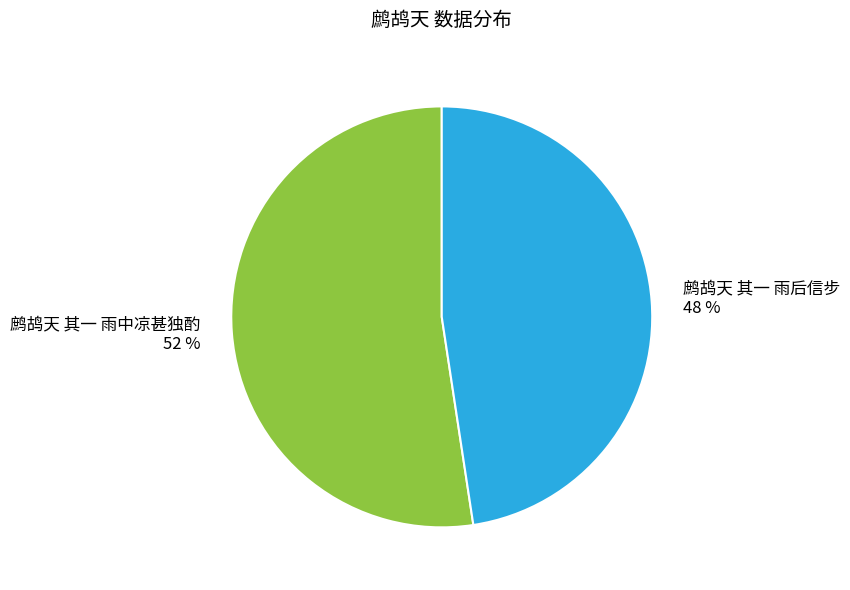

To the nearest percent, what is the average slice percentage?

50%